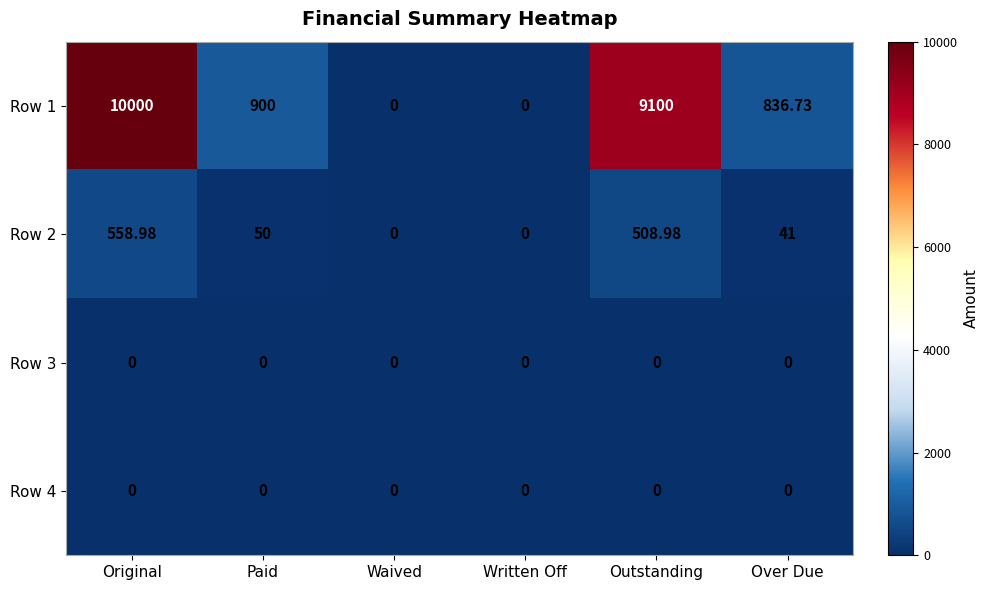

Which series has the widest spread of values?

Row 1